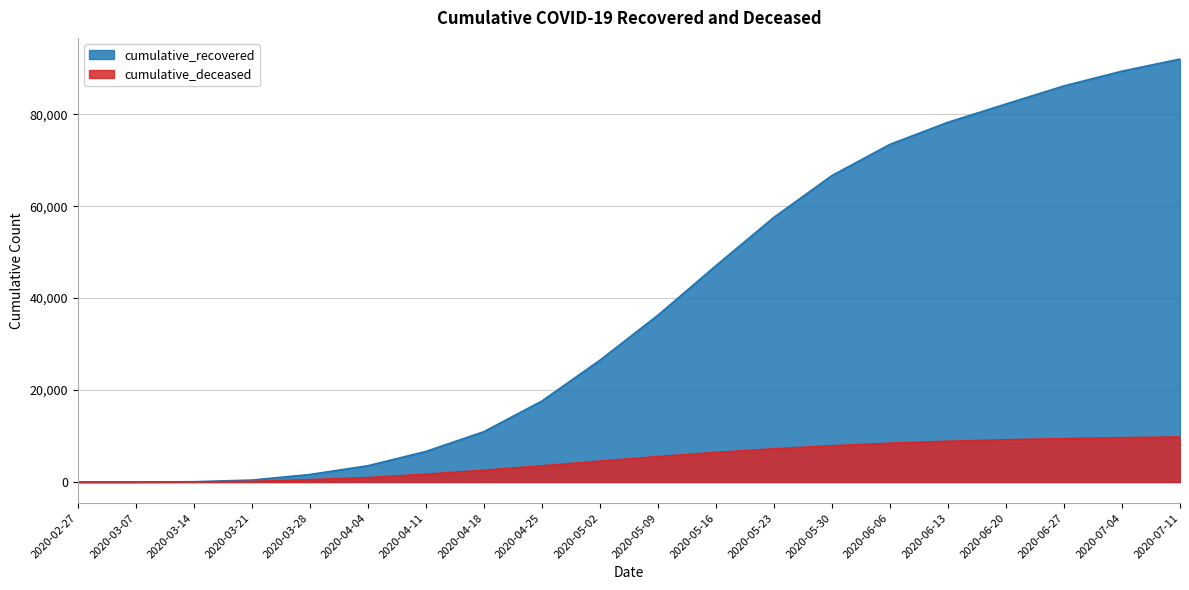

How many lines are shown in the chart?

2